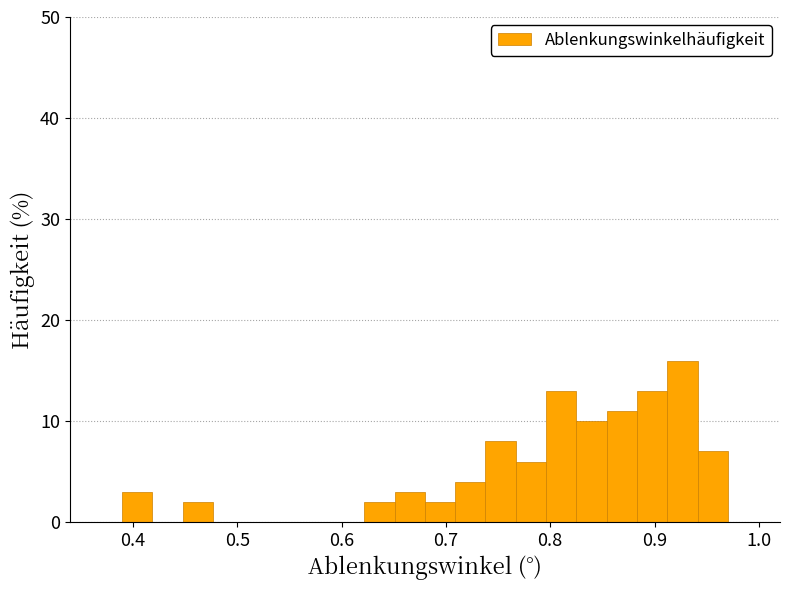

Read against the x-axis, roughly where is the centre of the tallest bar?

0.93